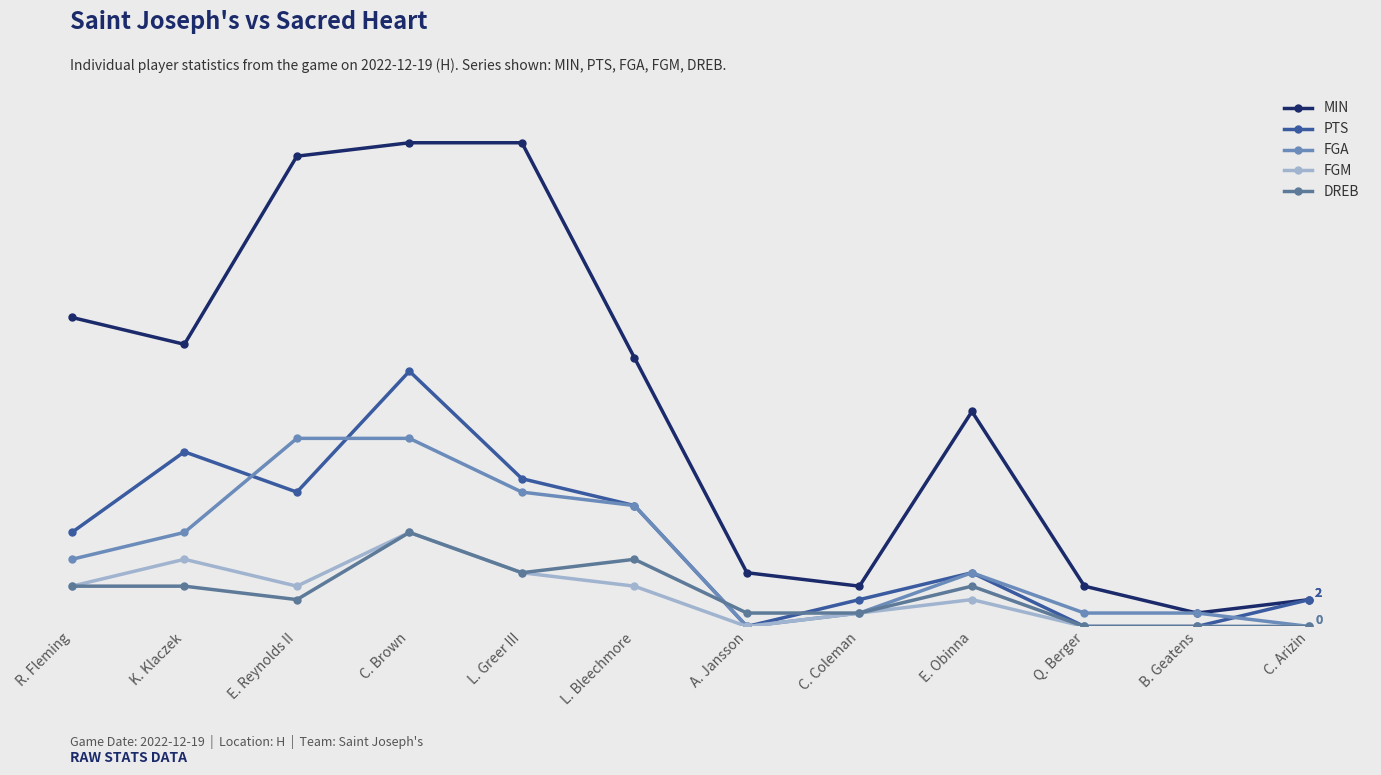

Reading right to left, list all the values displayed in this chart.

MIN: 2	1	3	16	3	4	20	36	36	35	21	23
PTS: 2	0	0	4	2	0	9	11	19	10	13	7
FGA: 0	1	1	4	1	0	9	10	14	14	7	5
FGM: 0	0	0	2	1	0	3	4	7	3	5	3
DREB: 0	0	0	3	1	1	5	4	7	2	3	3